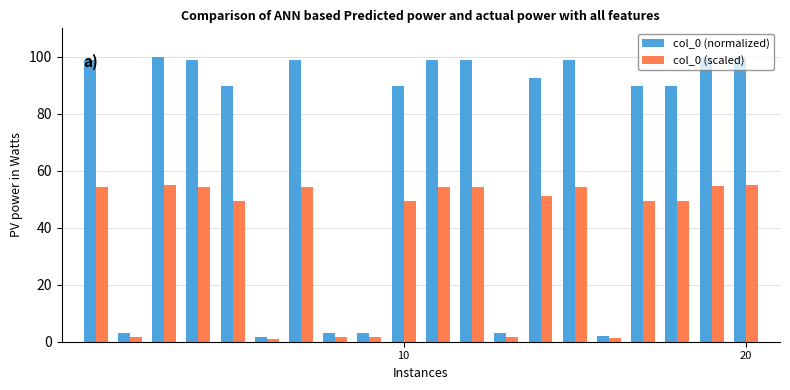

What is the minimum value for col_0 (normalized)?

1.8